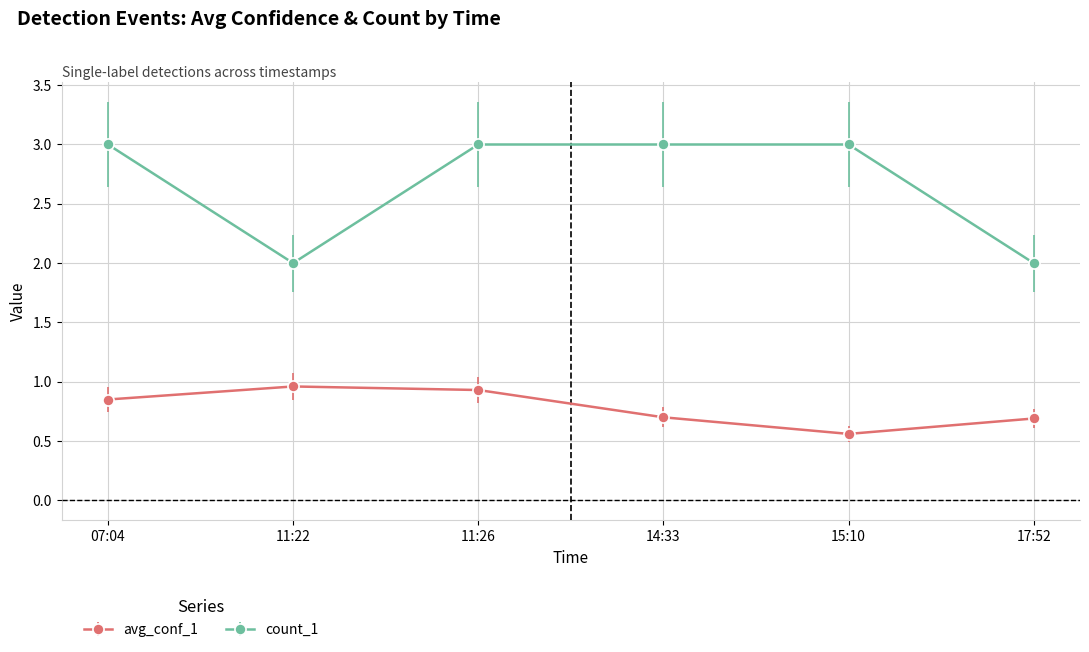

What is the sum of all avg_conf_1 values?

4.7